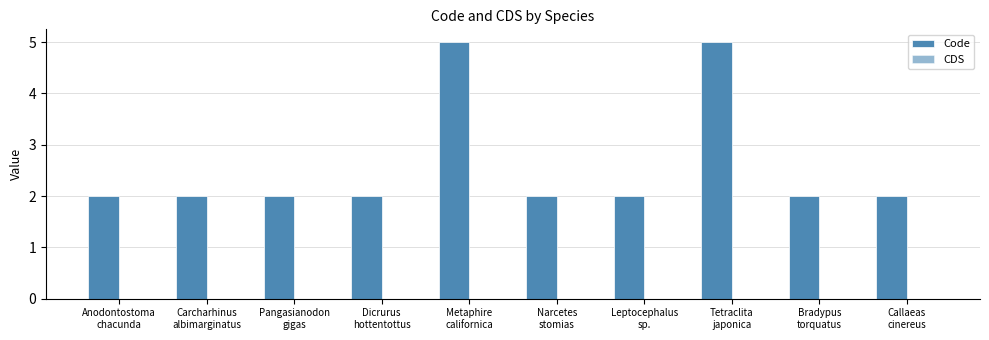

Reading left to right, list all the values displayed in this chart.

Code: 2	2	2	2	5	2	2	5	2	2
CDS: 0	0	0	0	0	0	0	0	0	0